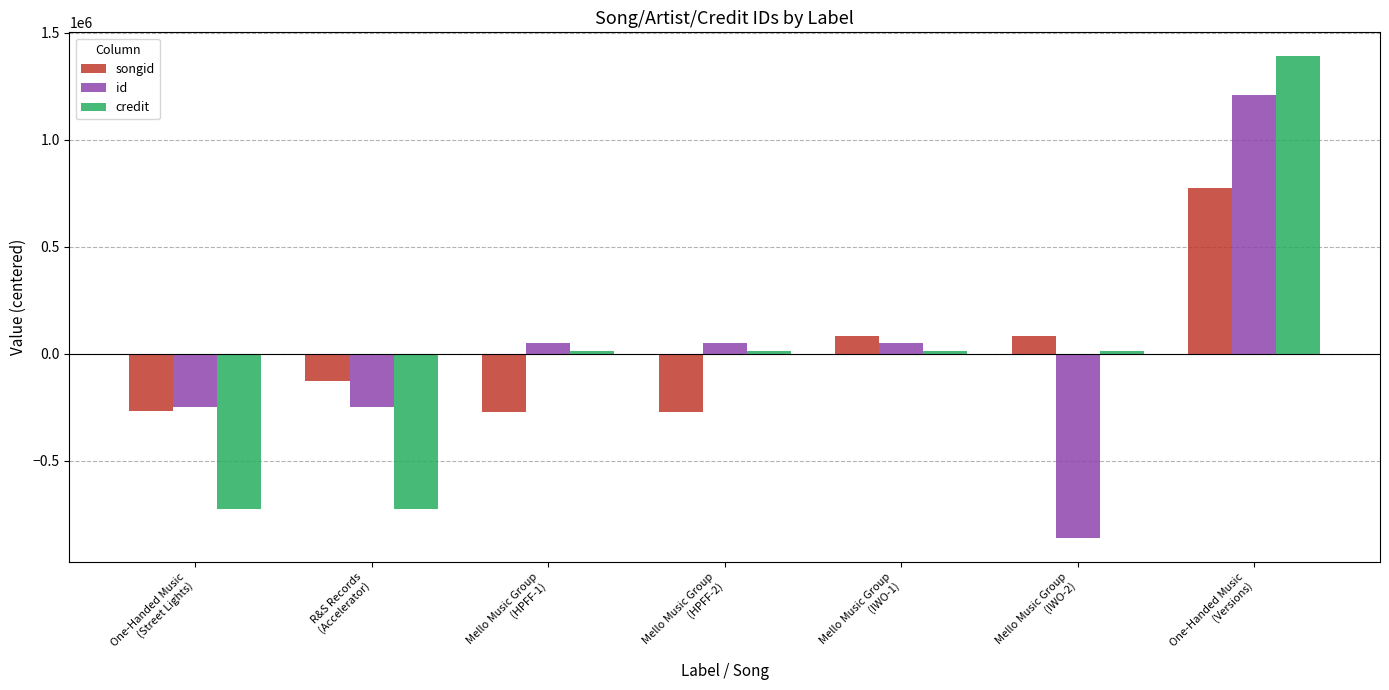

At which label does credit reach its peak?

One-Handed Music
(Versions)